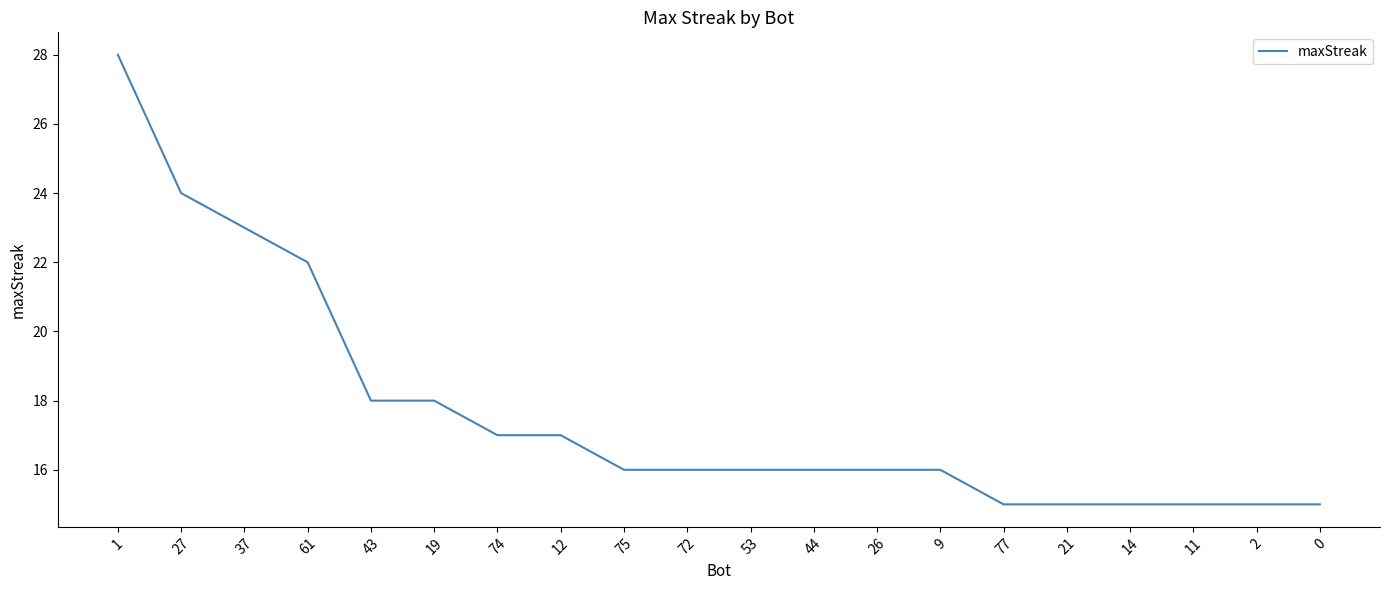

What is the sum of all values?

353